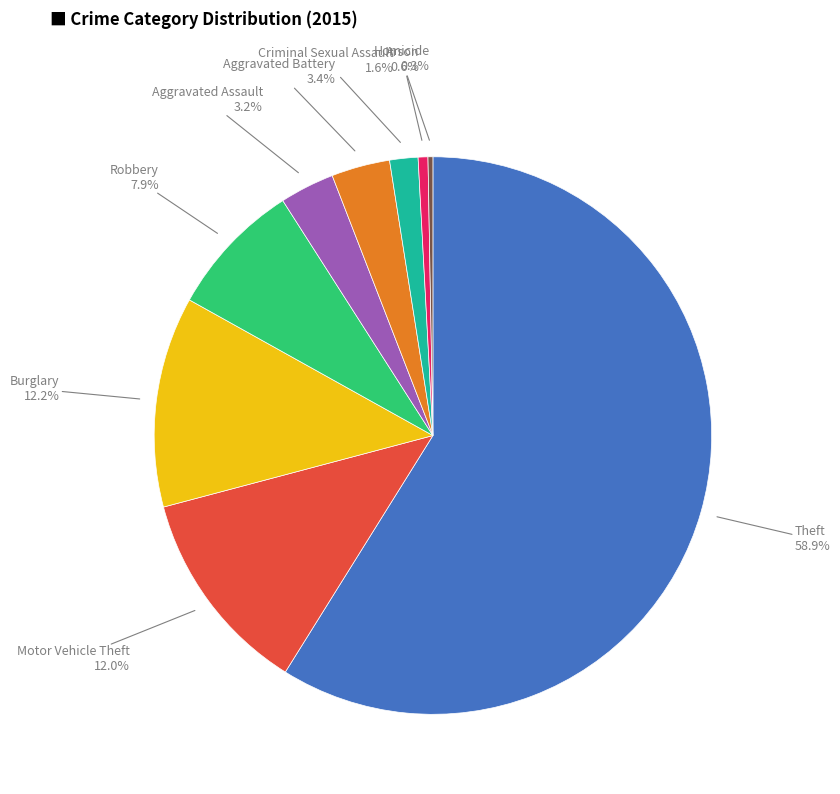

Which has a higher value, Homicide or Theft?

Theft